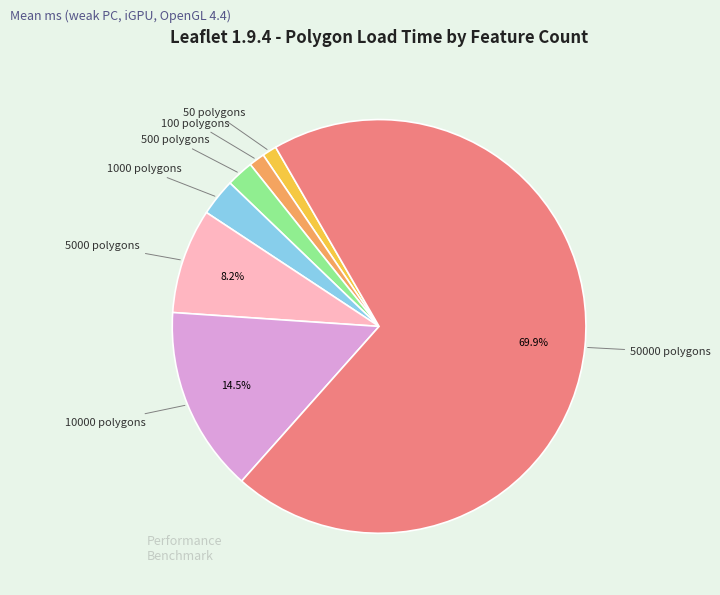

Does any single category account for the majority?

Yes